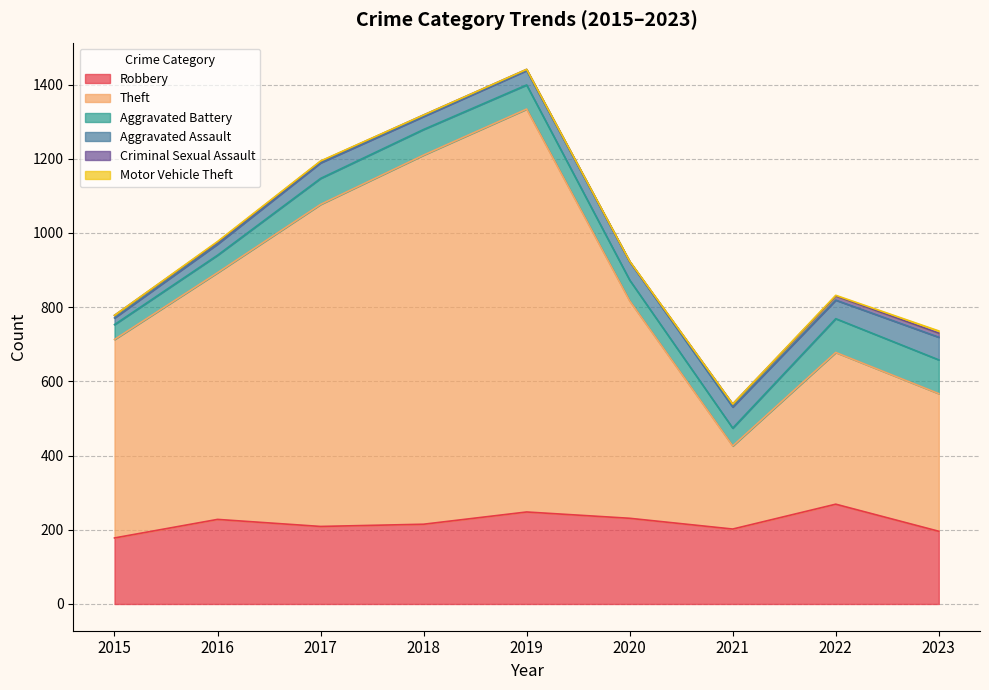

Between 2017 and 2020, which is larger?

2020